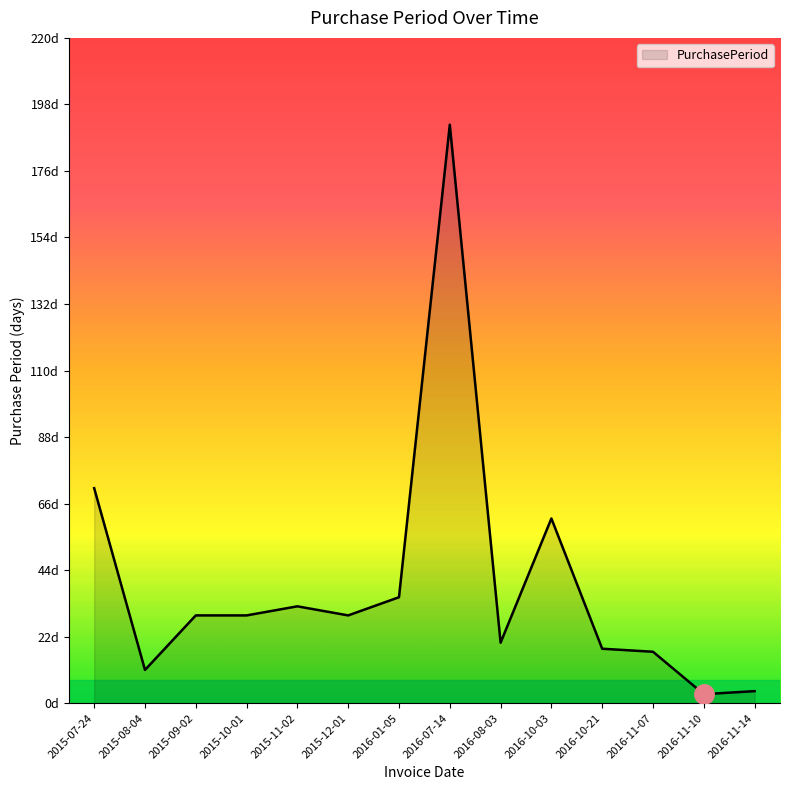

Does the chart display data point markers on the line(s)?

No